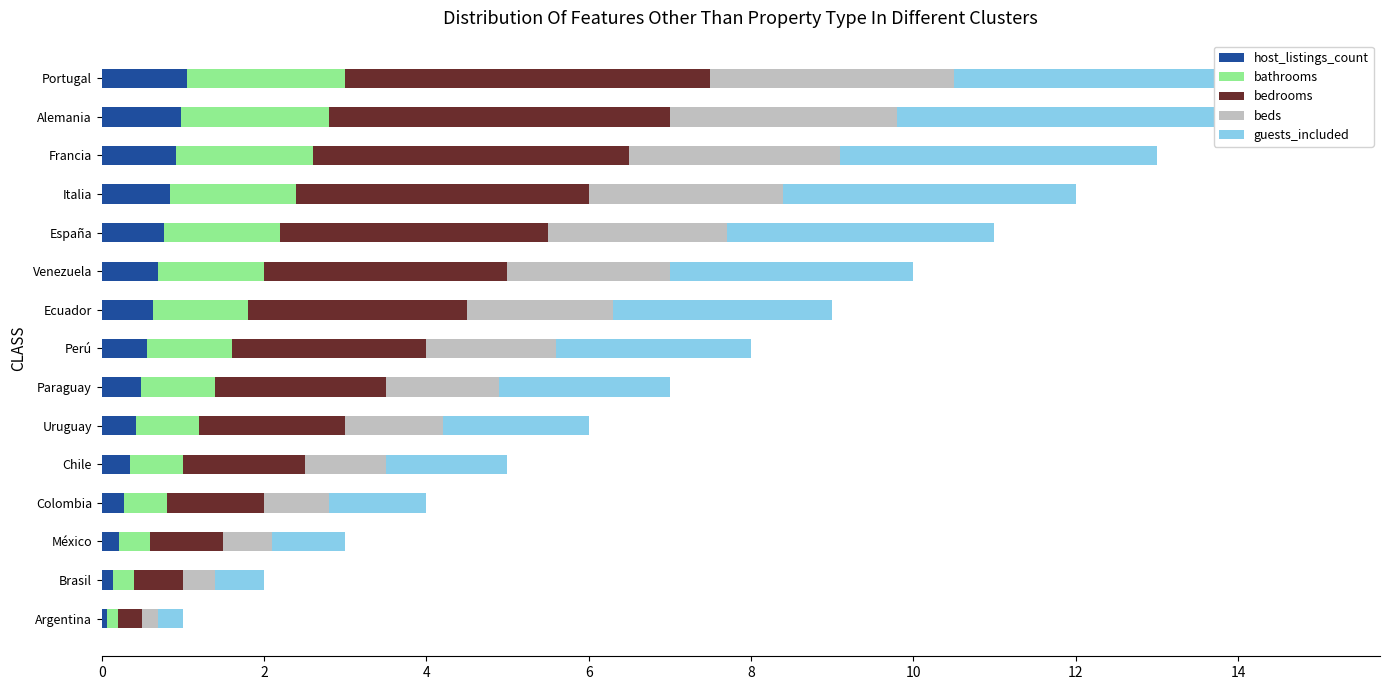

How many bars are there in total?

75